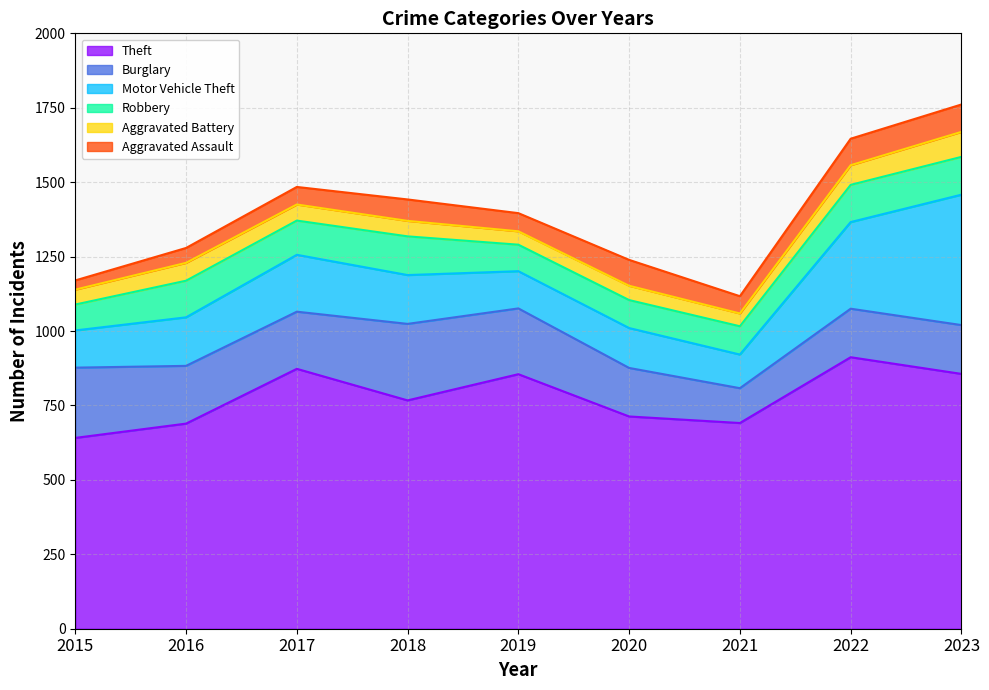

What is the difference between the Theft values at 2018 and 2016?

78